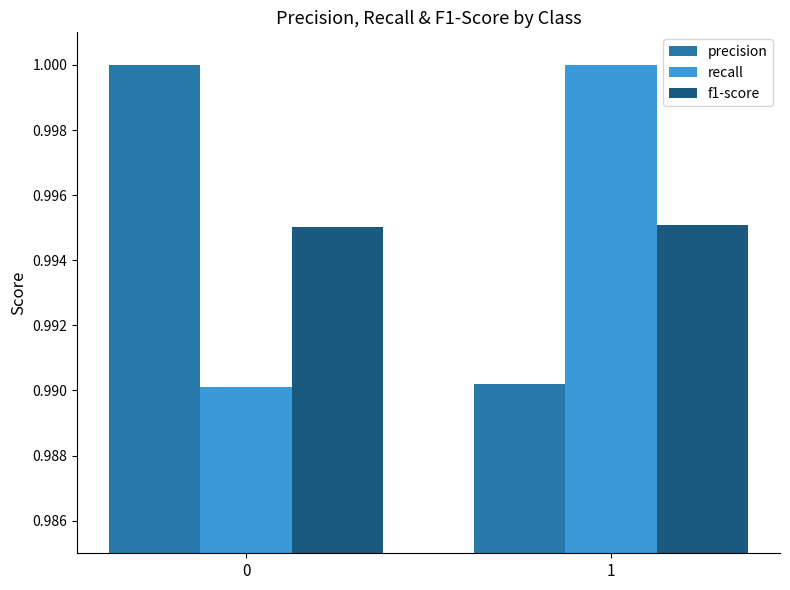

What is the total value across all series at 0?

3.0